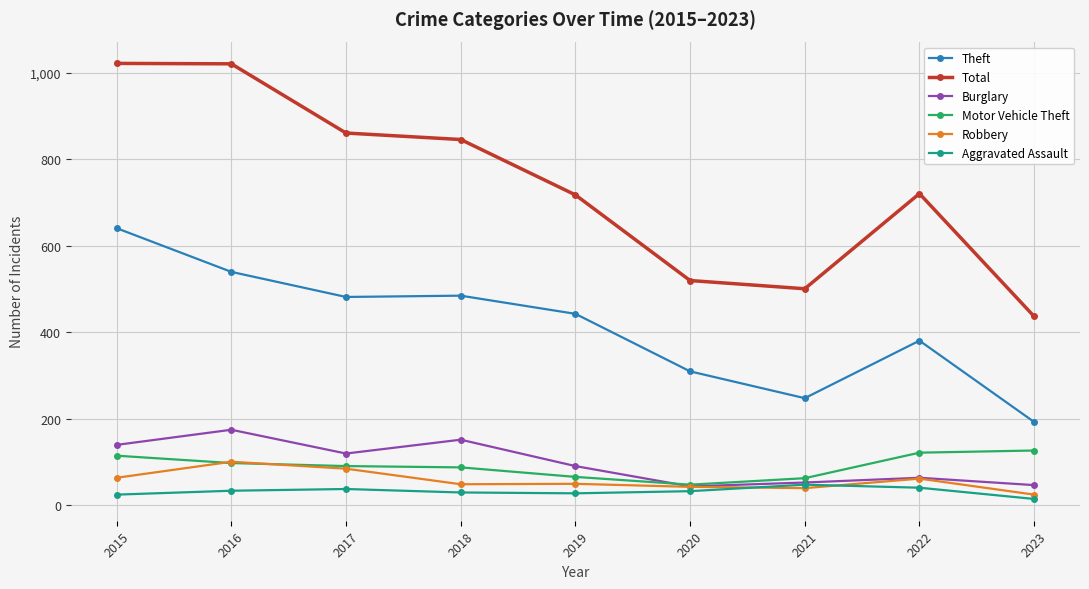

At how many categories does at least one series exceed 163?

9